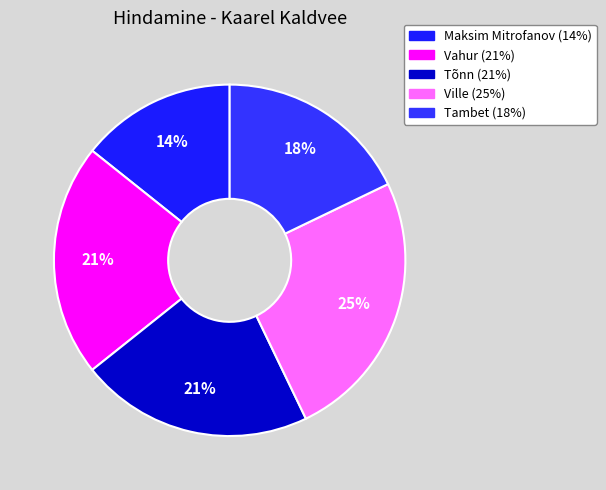

Combined, do Vahur and Ville account for over 50%?

No